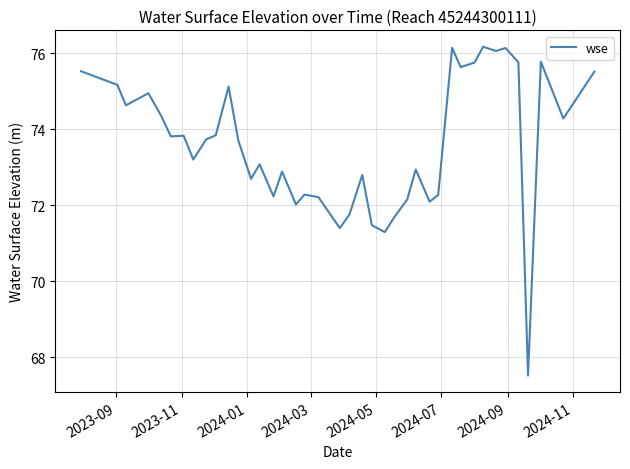

What is the smallest value displayed?

67.5